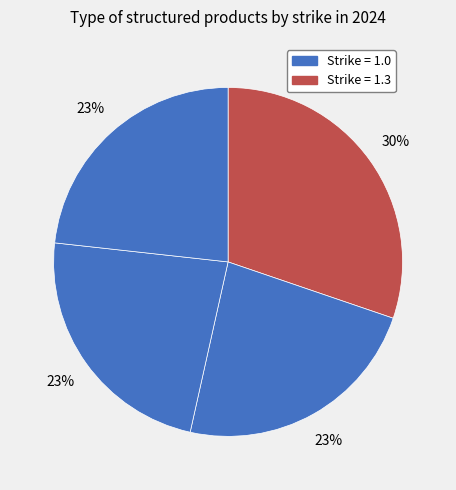

Count the number of slices in the pie.

4